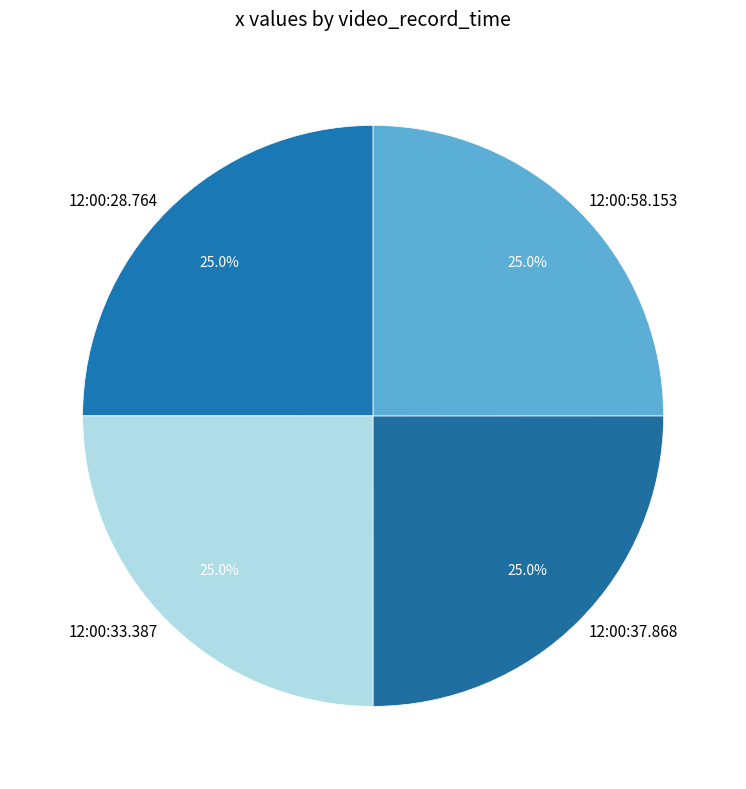

What percentage is NOT represented by 12:00:33.387?

75.0%